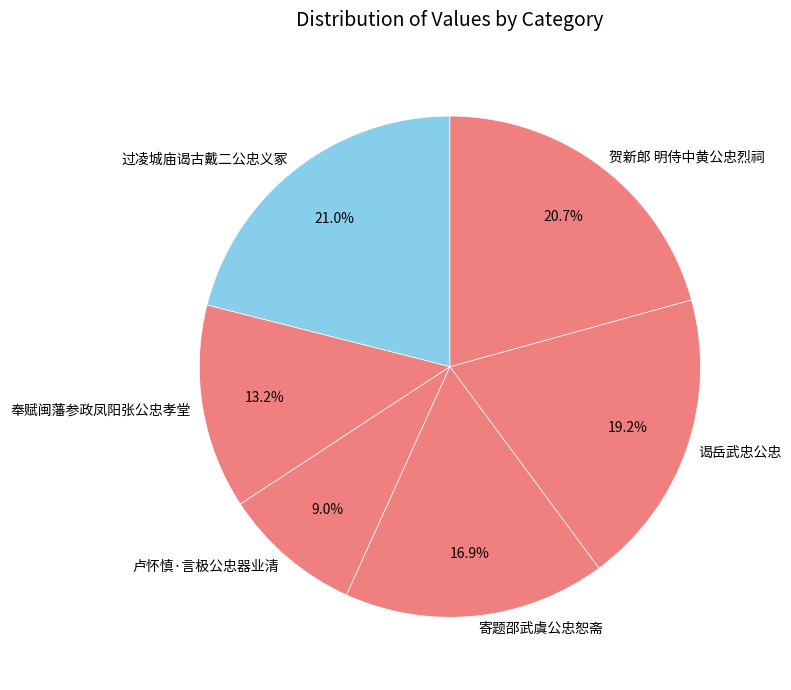

Does 卢怀慎·言极公忠器业清 account for over 50% of the chart?

No